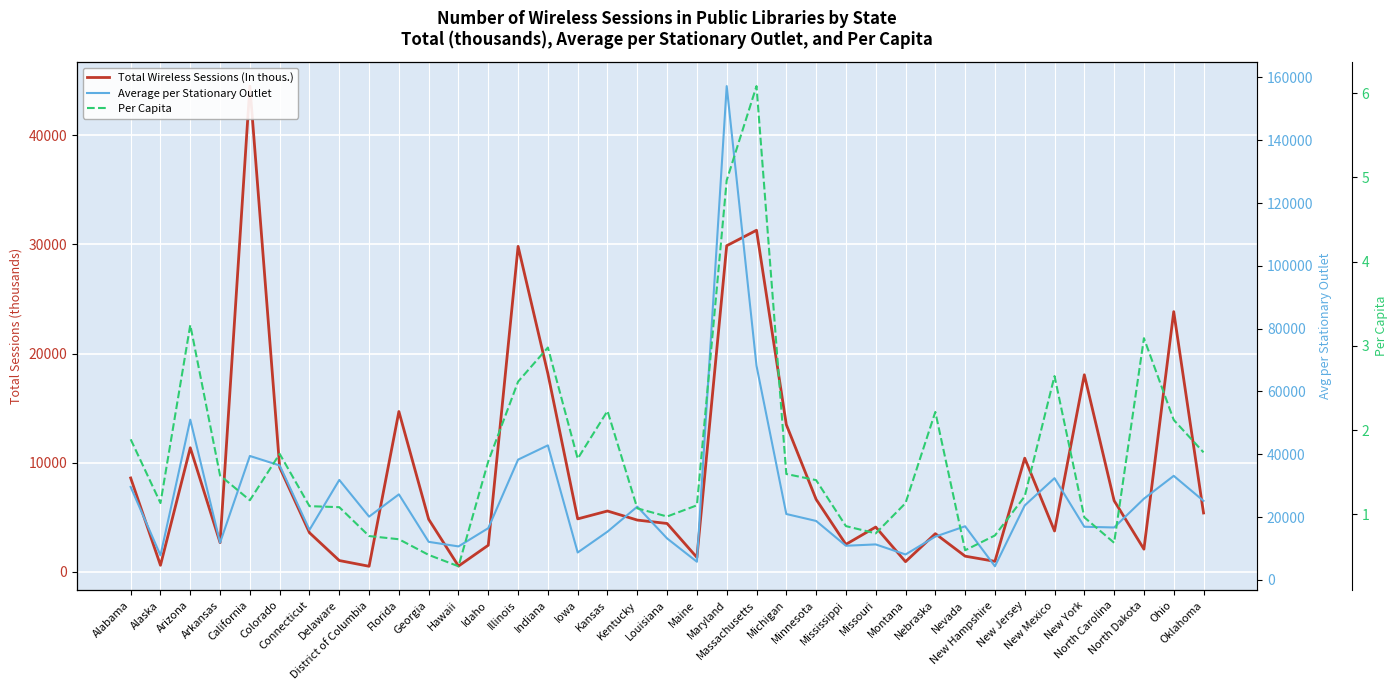

Which series has the largest total across all categories?

Average per Stationary Outlet